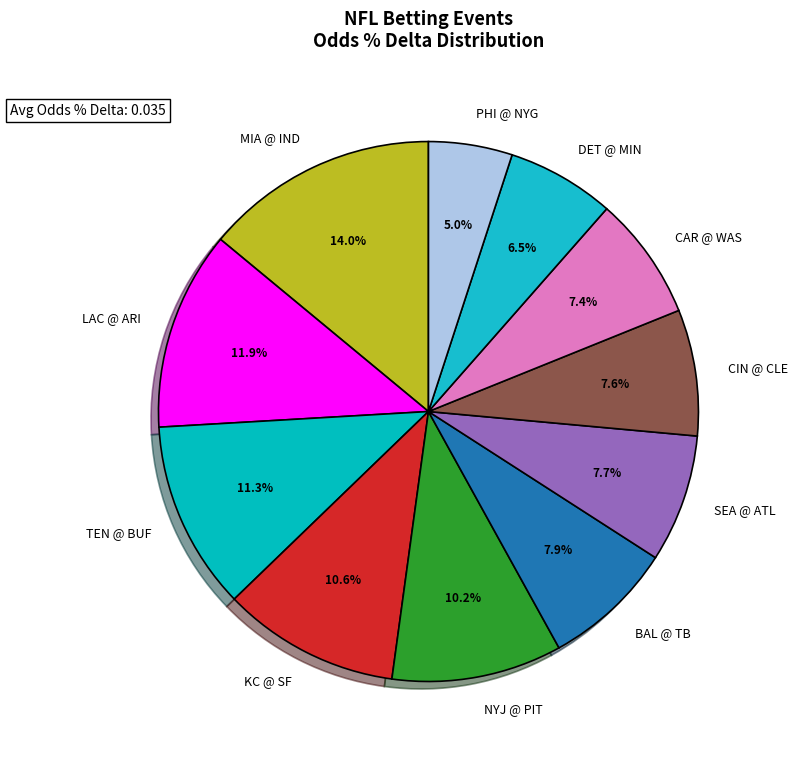

Which slice is the largest?

MIA @ IND